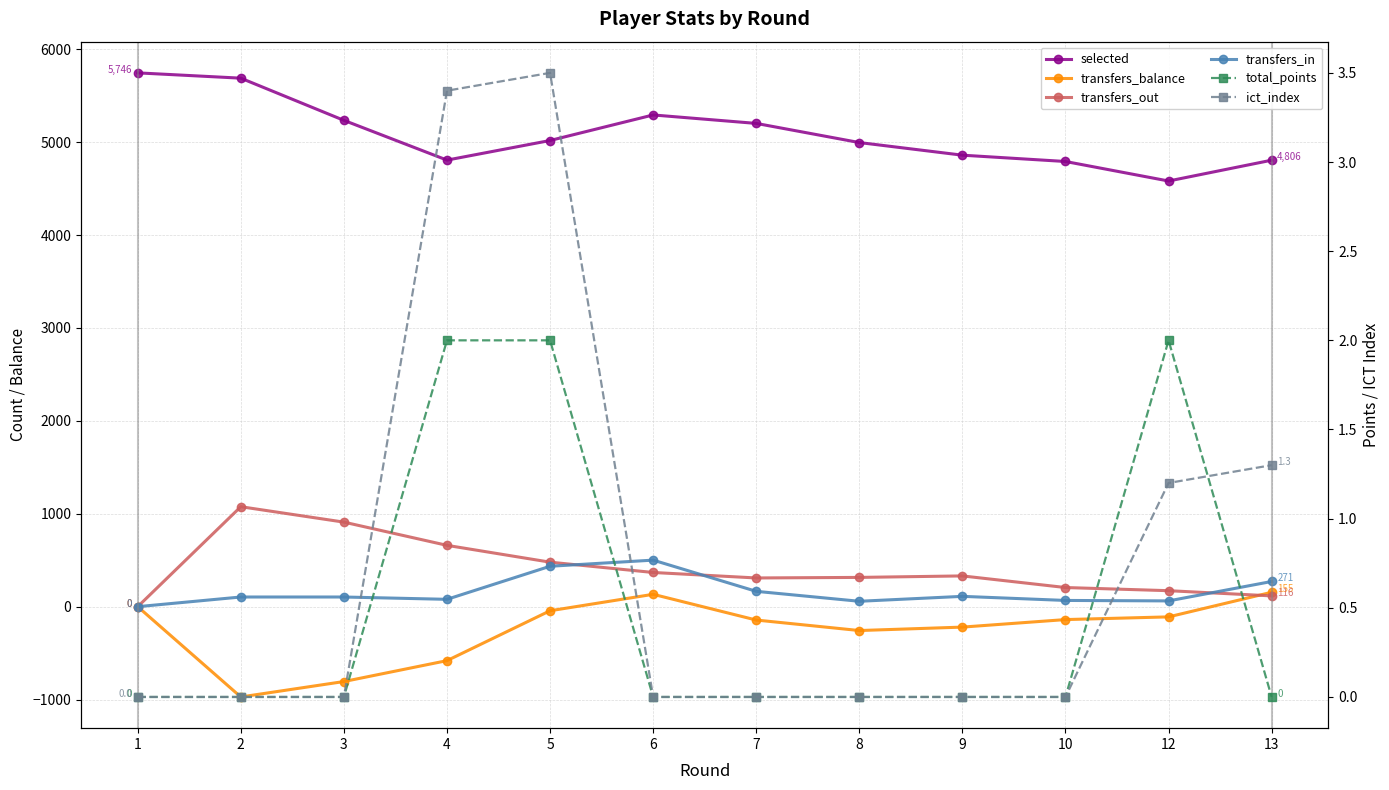

Reading right to left, what are all the values shown in this chart?

selected: 13=4806.0	12=4582.0	10=4792.0	9=4860.0	8=4996.0	7=5202.0	6=5293.0	5=5018.0	4=4807.0	3=5235.0	2=5689.0	1=5746.0
transfers_balance: 13=155.0	12=-110.0	10=-139.0	9=-220.0	8=-257.0	7=-144.0	6=133.0	5=-44.0	4=-581.0	3=-806.0	2=-972.0	1=0.0
transfers_out: 13=116.0	12=172.0	10=206.0	9=331.0	8=315.0	7=309.0	6=368.0	5=479.0	4=660.0	3=910.0	2=1076.0	1=0.0
transfers_in: 13=271.0	12=62.0	10=67.0	9=111.0	8=58.0	7=165.0	6=501.0	5=435.0	4=79.0	3=104.0	2=104.0	1=0.0
total_points: 13=0.0	12=2.0	10=0.0	9=0.0	8=0.0	7=0.0	6=0.0	5=2.0	4=2.0	3=0.0	2=0.0	1=0.0
ict_index: 13=1.3	12=1.2	10=0.0	9=0.0	8=0.0	7=0.0	6=0.0	5=3.5	4=3.4	3=0.0	2=0.0	1=0.0